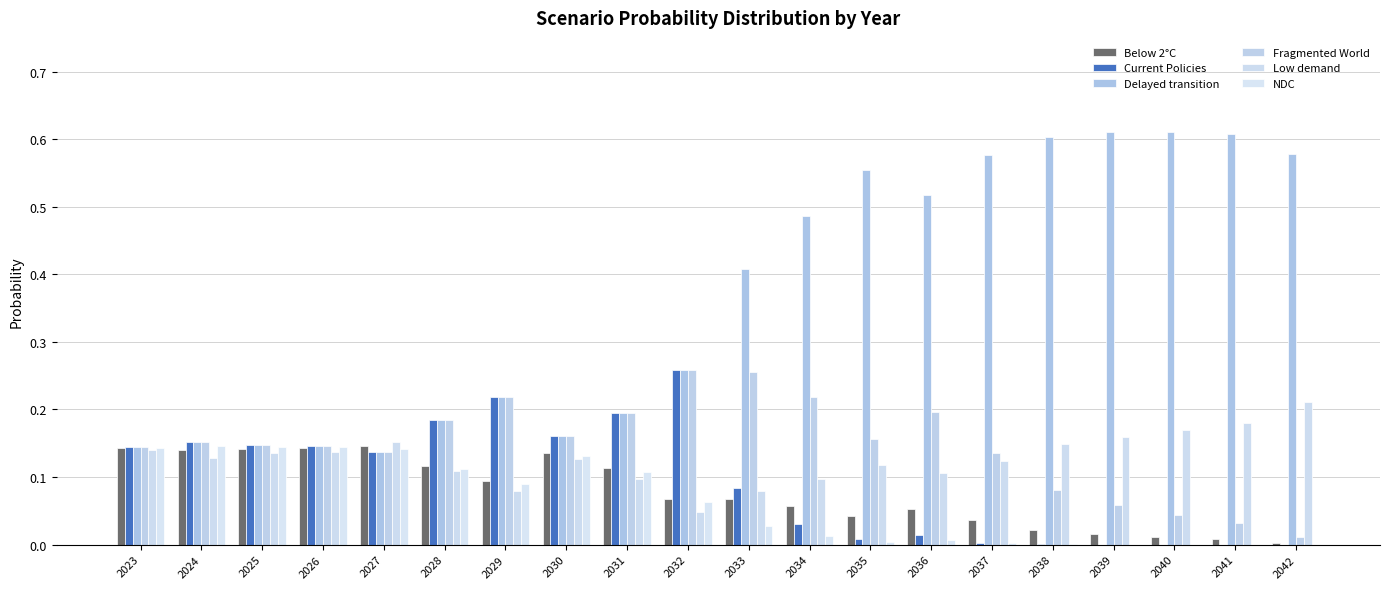

Is the value of Delayed transition at 2029 greater than the value of Fragmented World at 2041?

Yes